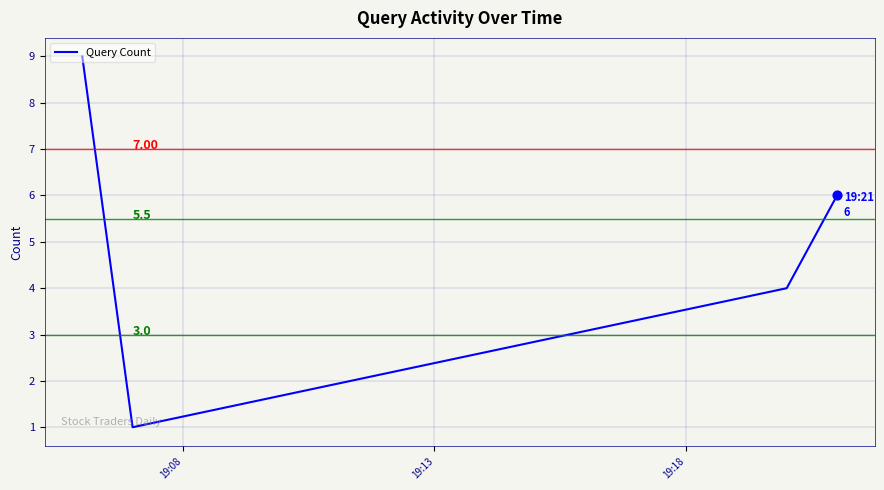

What is the greatest value displayed?

9